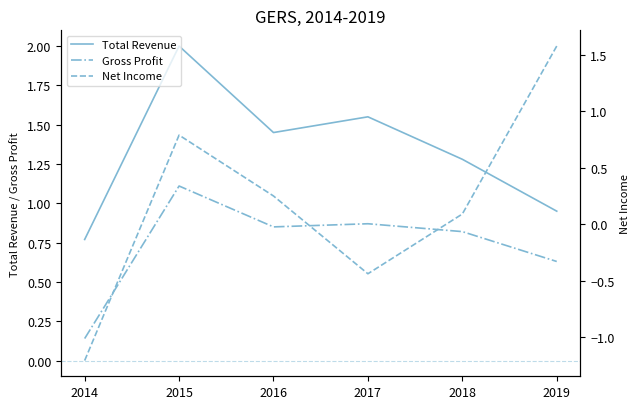

What is the average value of the Total Revenue series?

1.3